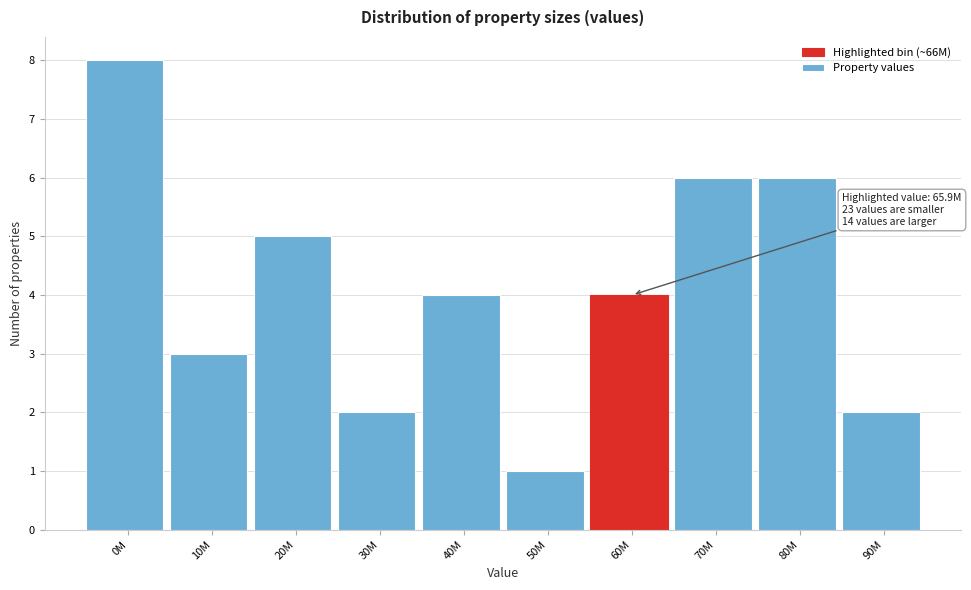

Reading right to left, list all the values displayed in this chart.

2	6	6	4	1	4	2	5	3	8